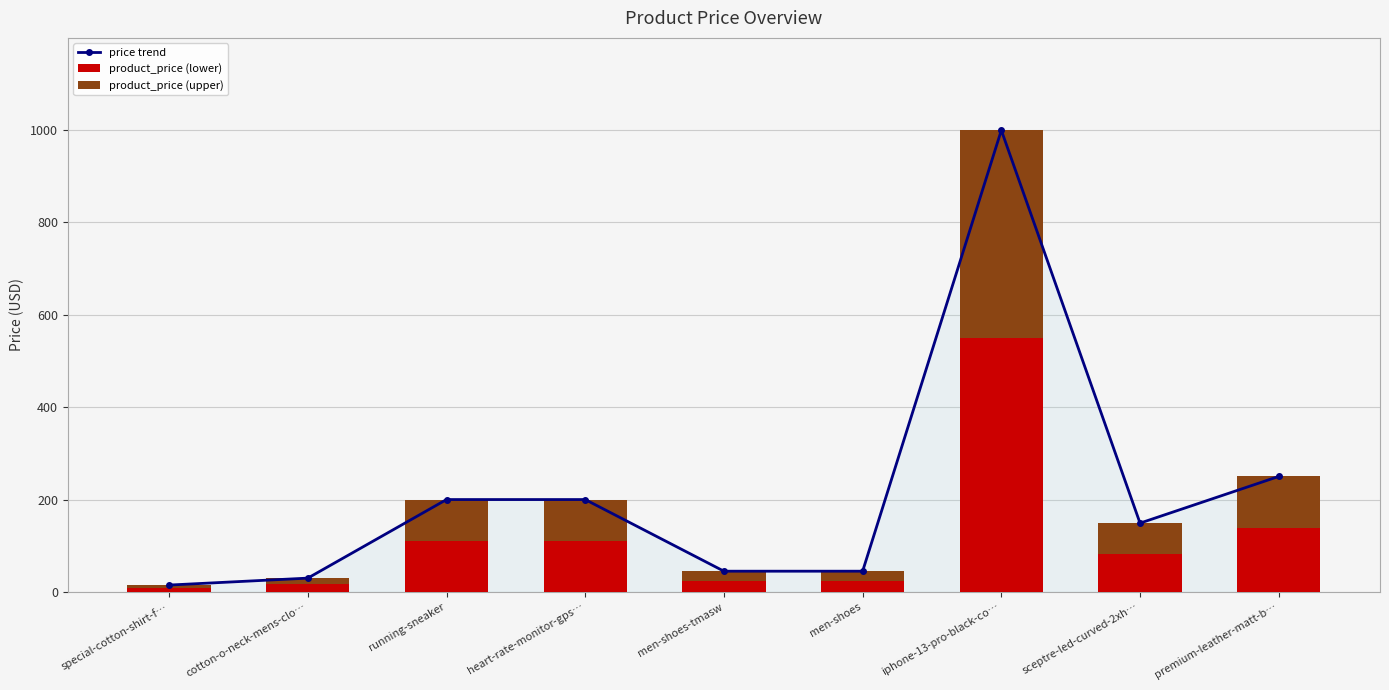

How many categories are shown in the chart?

9